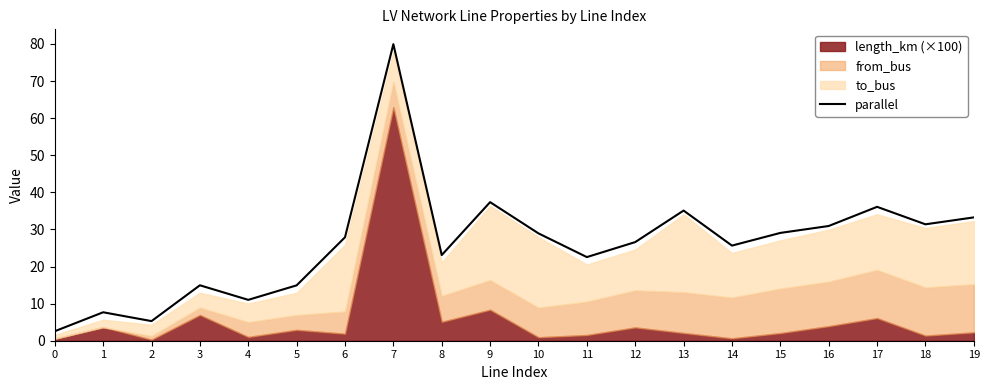

At which label does the data first exceed 27?

6